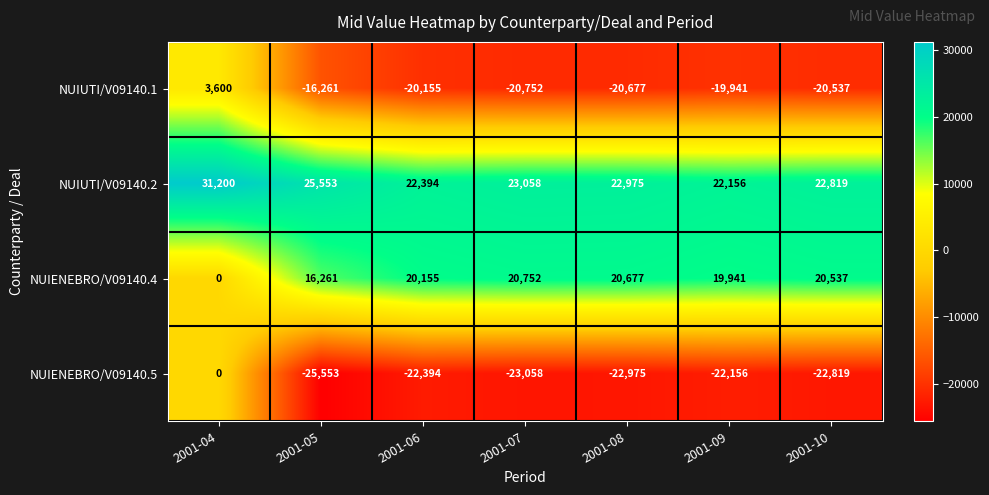

Rank the categories by NUIENEBRO/V09140.4 value from highest to lowest.

2001-07, 2001-08, 2001-10, 2001-06, 2001-09, 2001-05, 2001-04